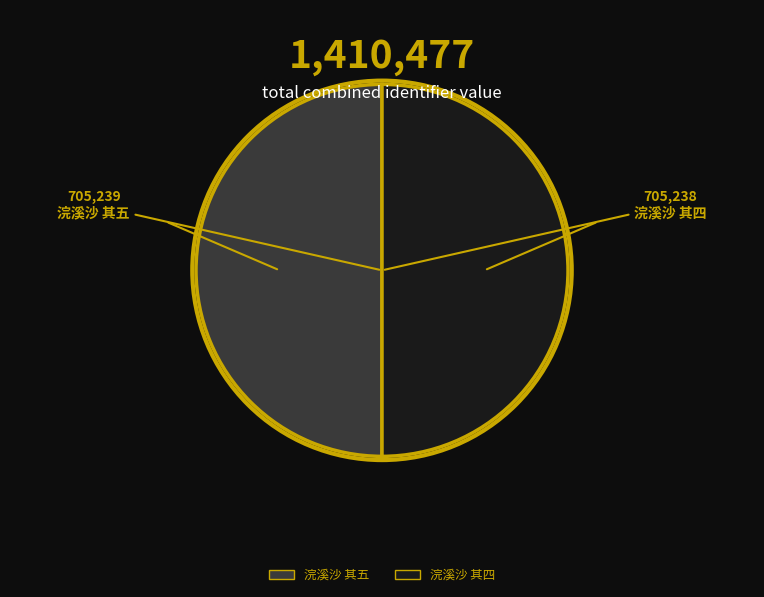

The 浣溪沙 其五 slice represents 35% of the pie. True or false?

False